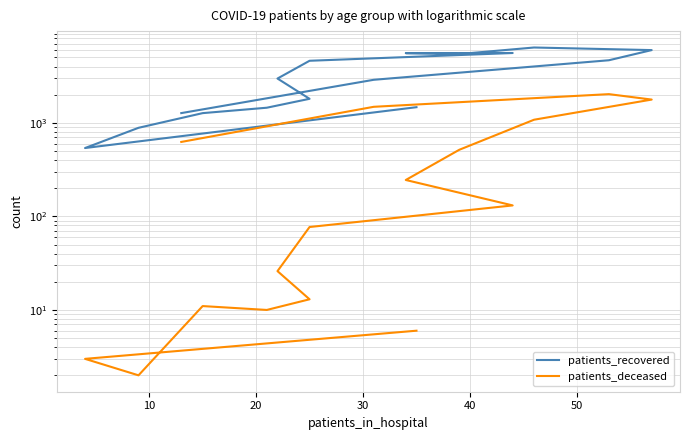

What is the label of the 5th point from the left?

40